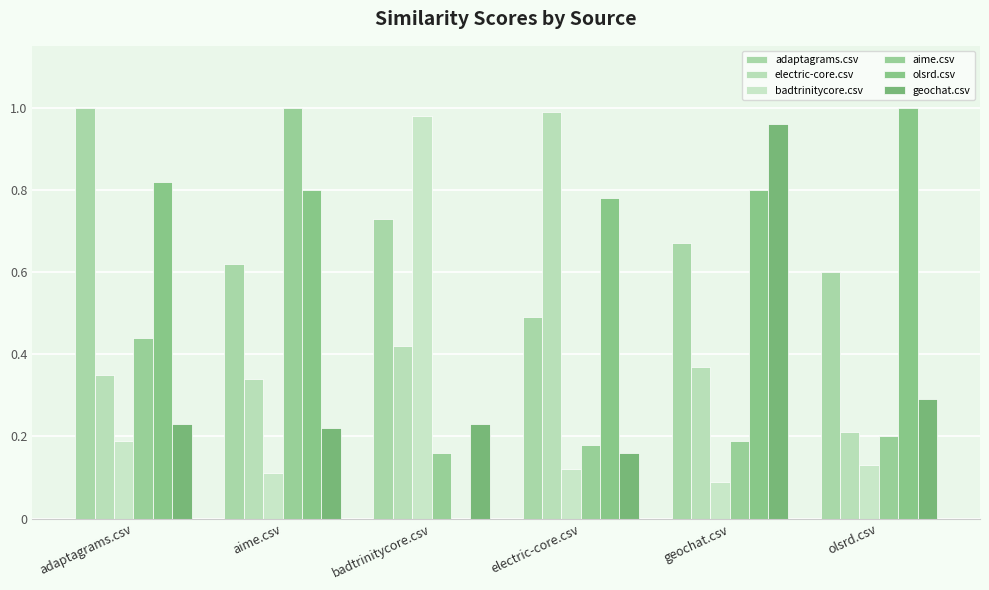

The value of electric-core.csv at aime.csv is 0.5. True or false?

False